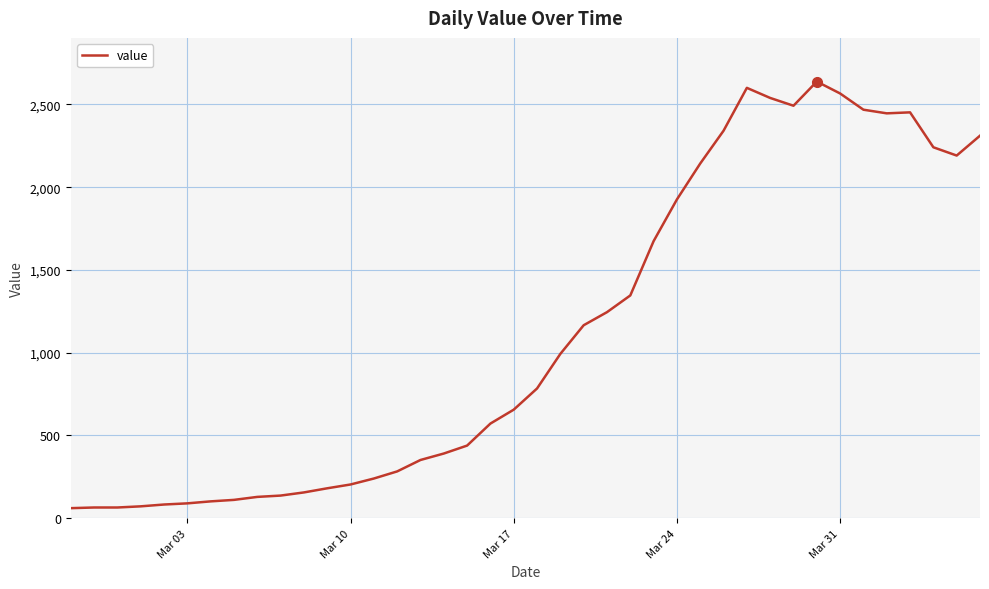

What is the maximum value shown in the chart?

2638